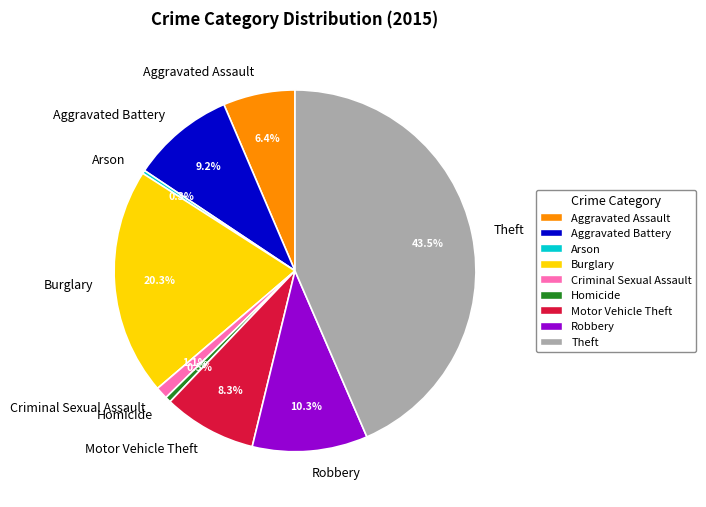

What percentage is NOT represented by Motor Vehicle Theft?

91.7%